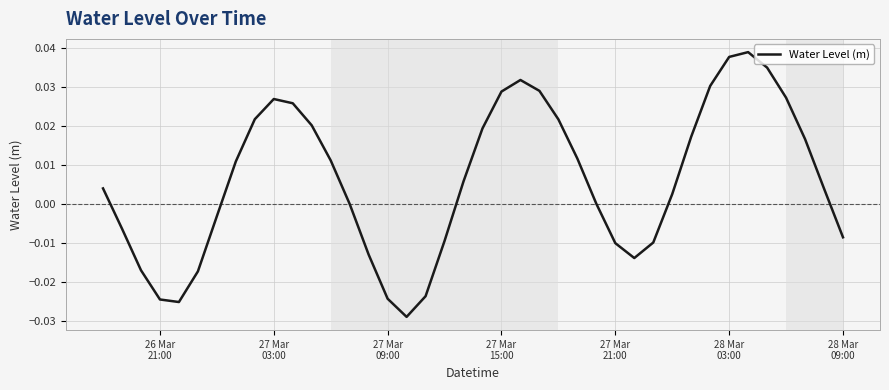

How many lines are shown in the chart?

1